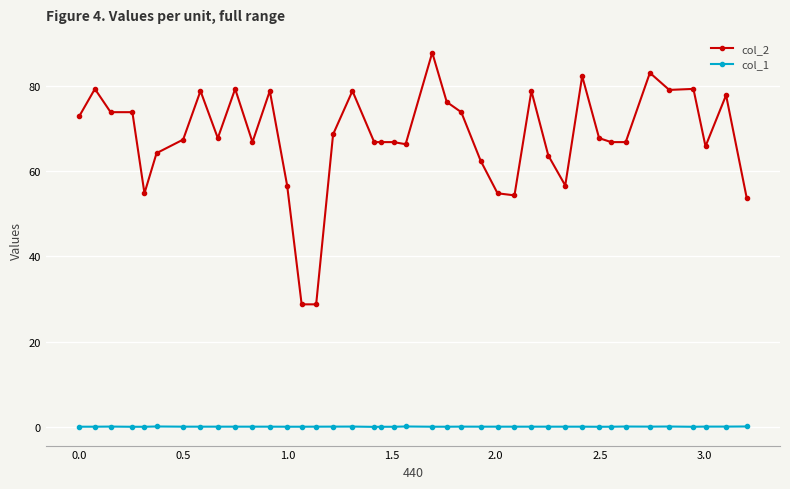

Does the chart display data point markers on the line(s)?

Yes